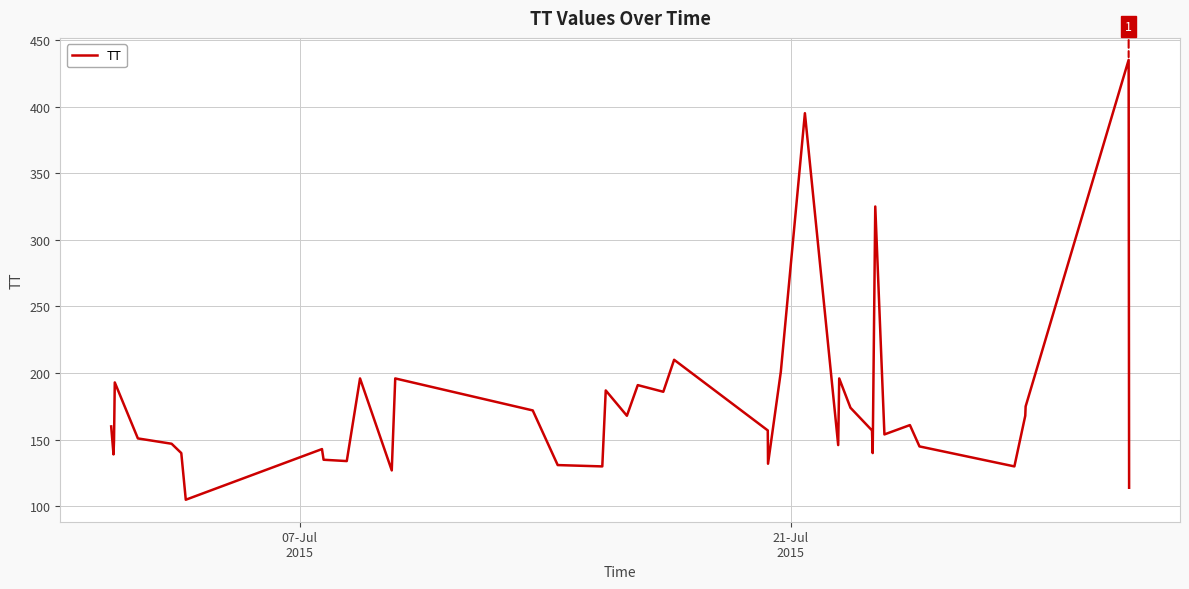

What is the minimum value shown in the chart?

105